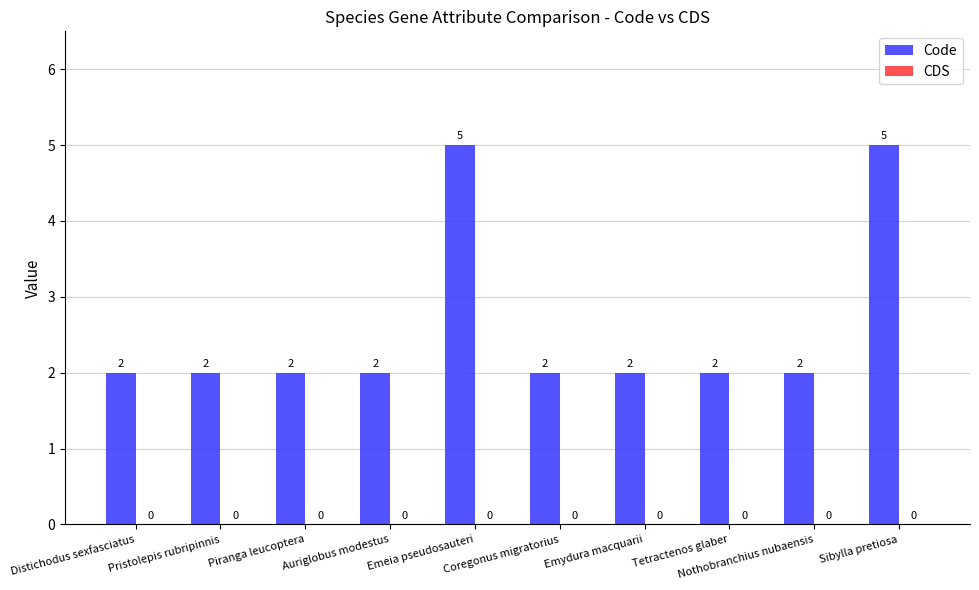

What is the label of the 1st bar from the left?

Distichodus sexfasciatus